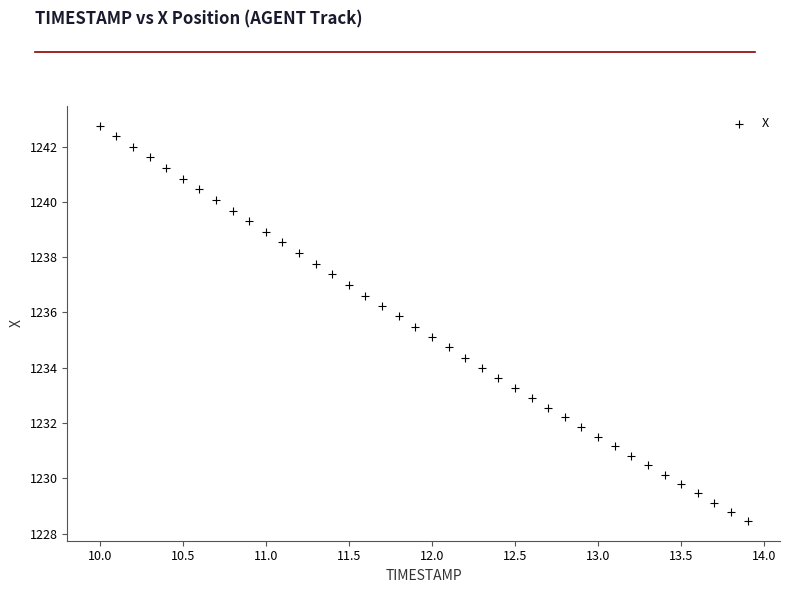

What is the range of Y values (max minus min)?

14.3